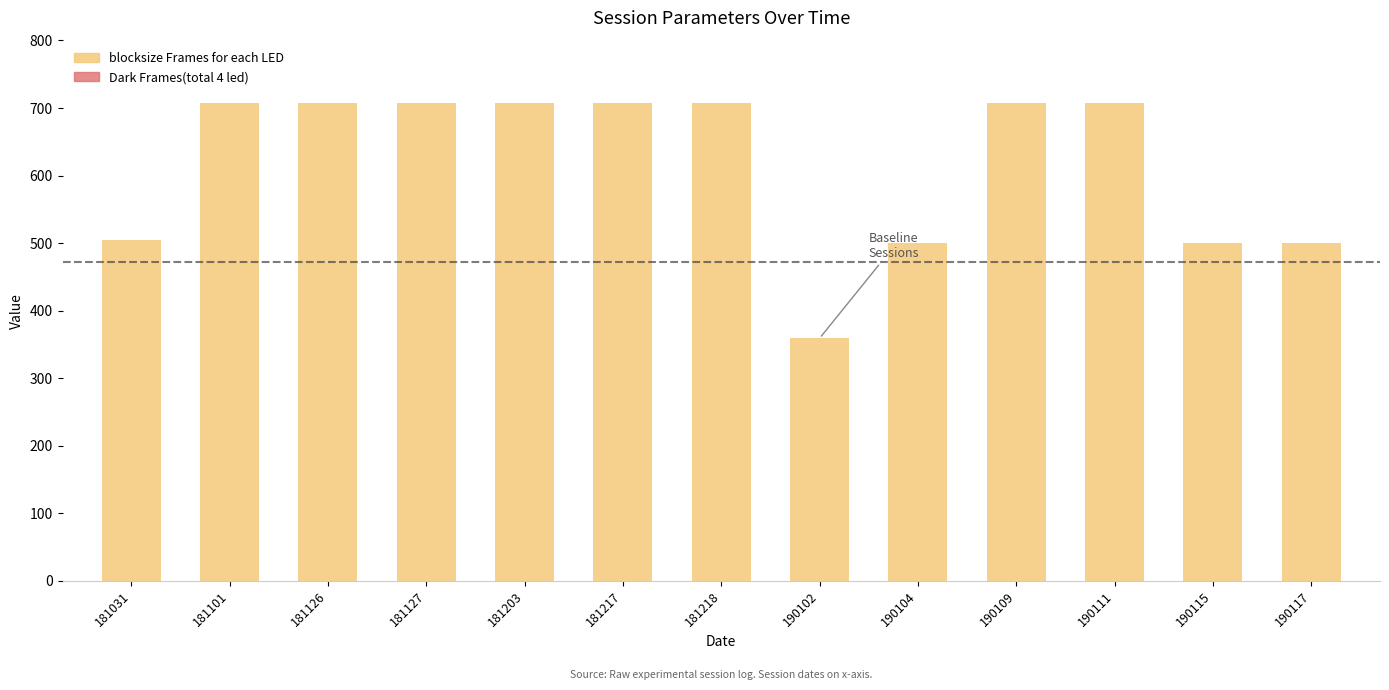

Approximately how many times larger is the value at 181127 compared to 181203?

1.0